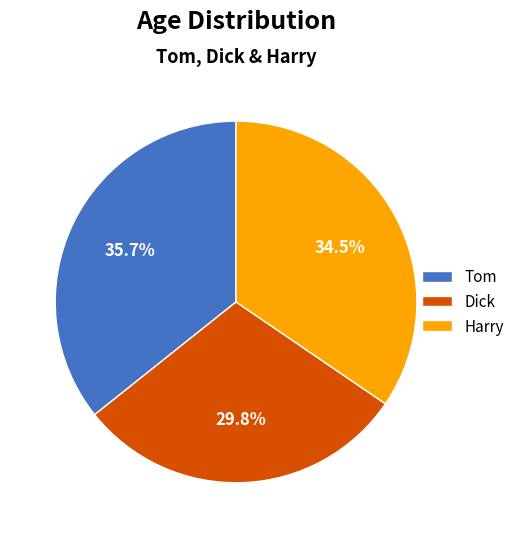

Which slice is the largest?

Tom